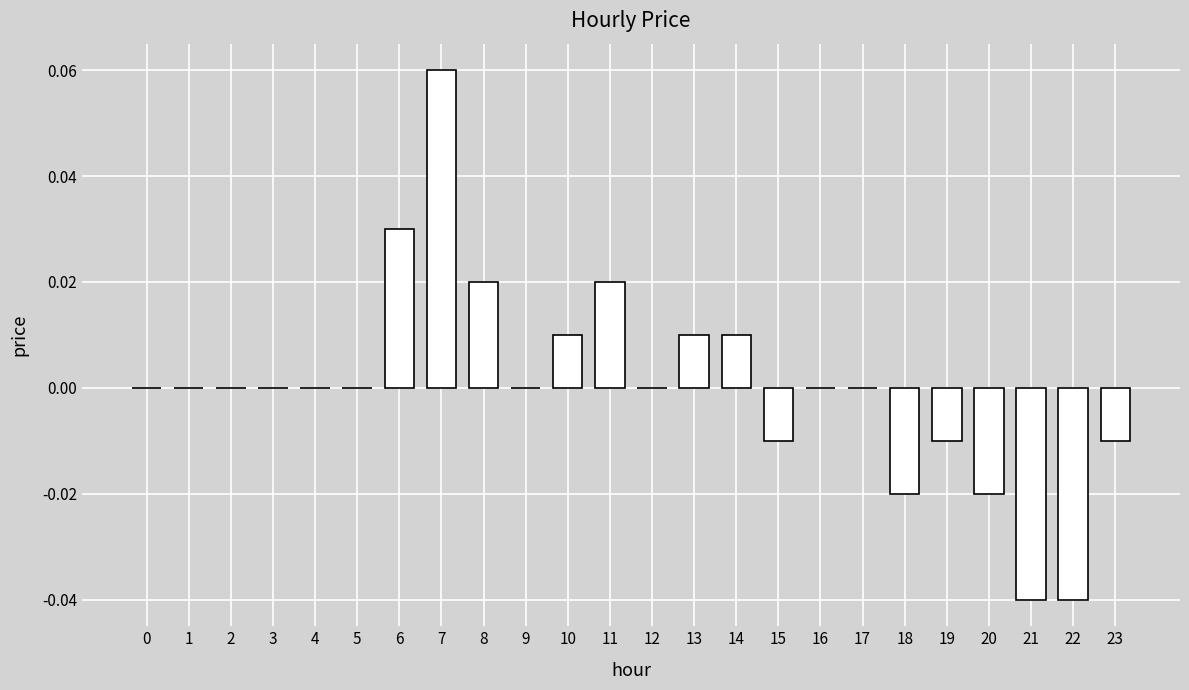

Which label corresponds to the largest value in the chart?

7